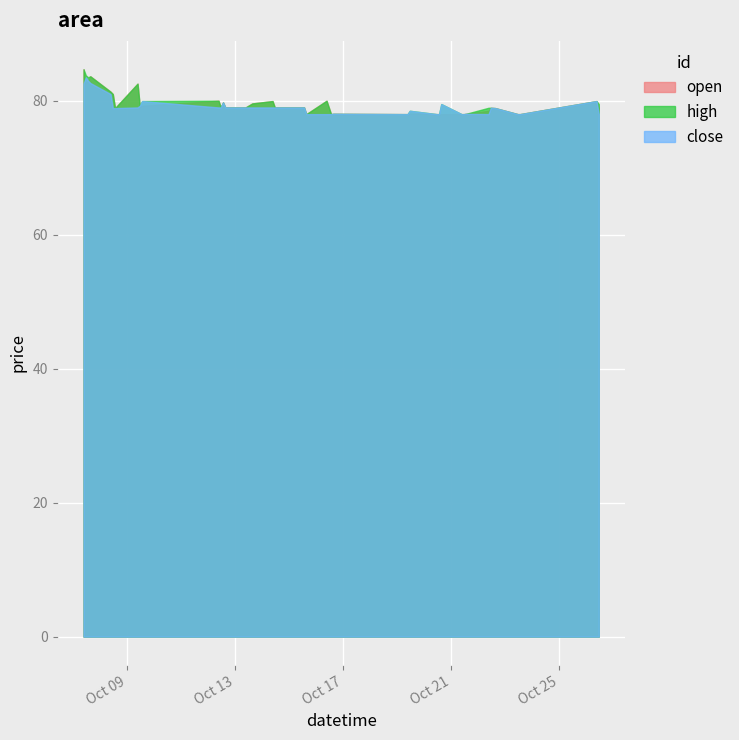

What position from the right is 2020-10-23 13:00:00?

3